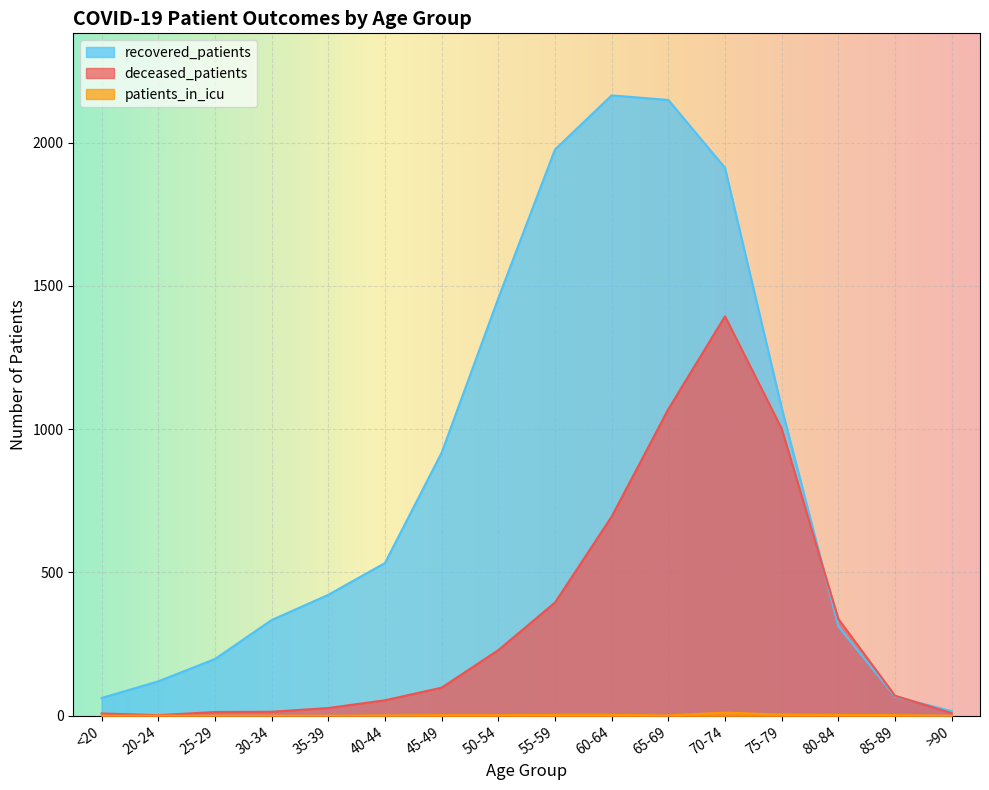

How many intersections are there between recovered_patients and deceased_patients?

2